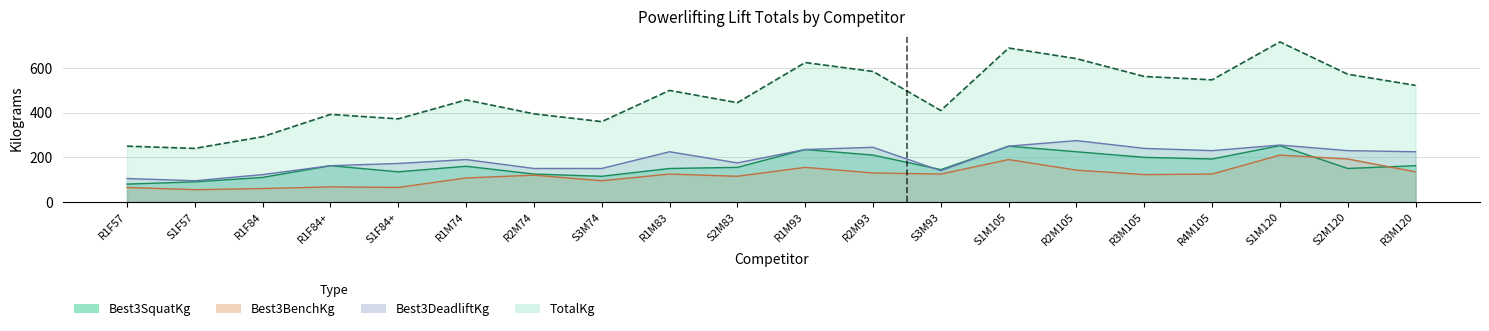

Count the number of categories in the chart.

20